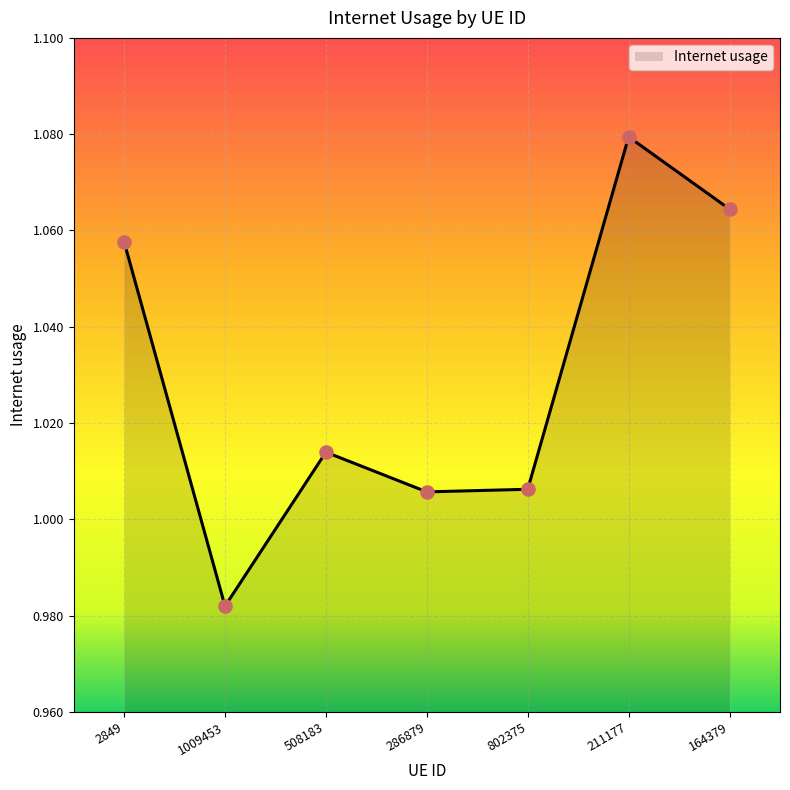

What is the change in value from 2849 to 802375?

-0.1